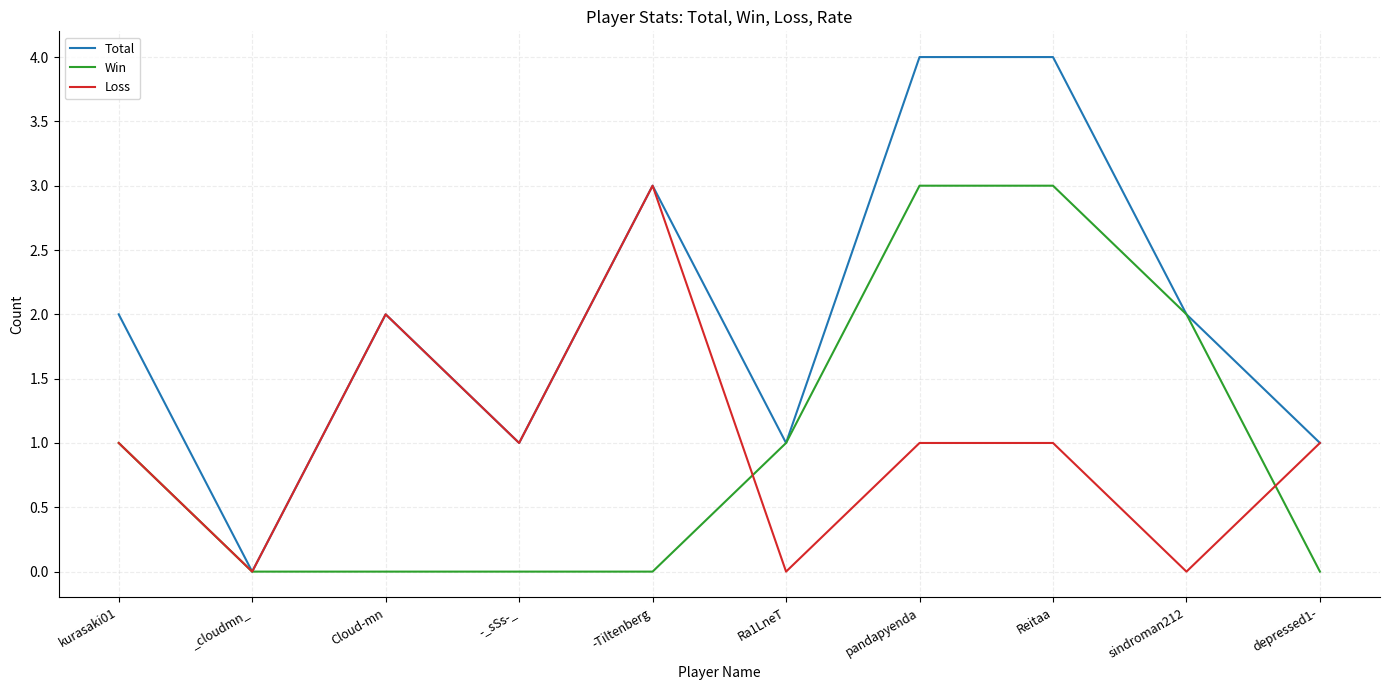

Does the chart display data point markers on the line(s)?

No